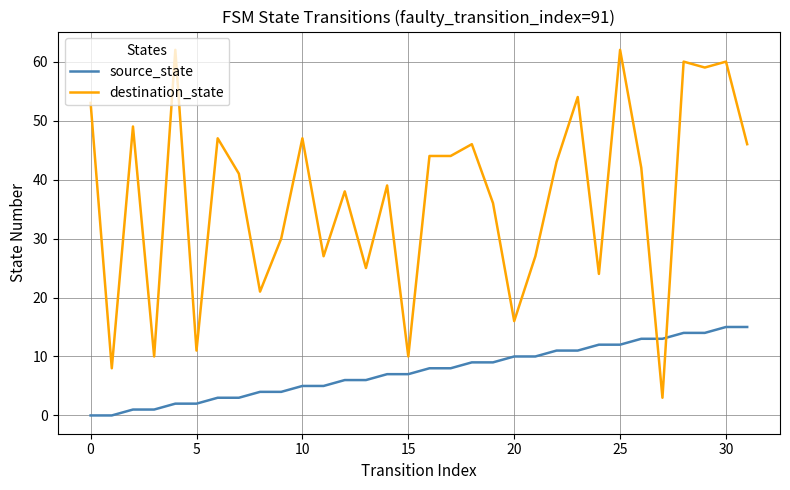

Which series has the largest total across all categories?

destination_state